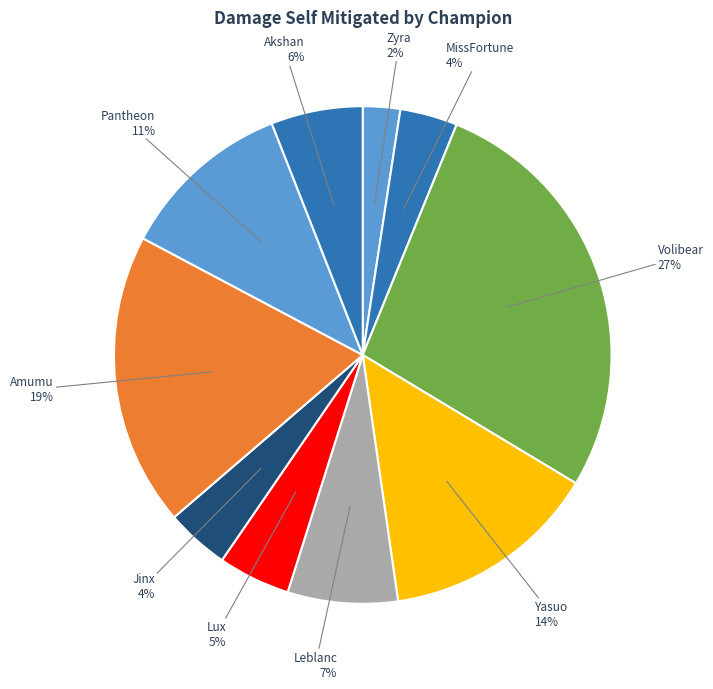

Approximately how many times larger is the value at Lux compared to Akshan?

0.8